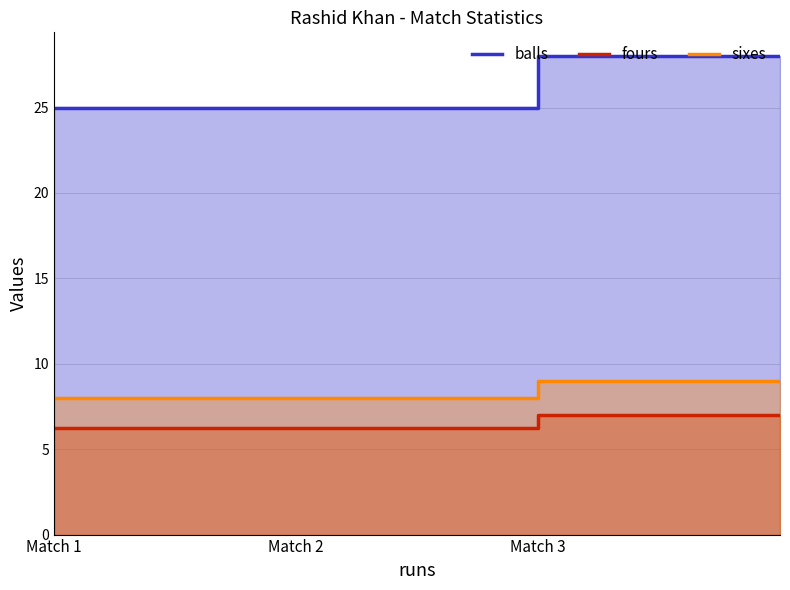

Does the chart have visible grid lines?

Yes